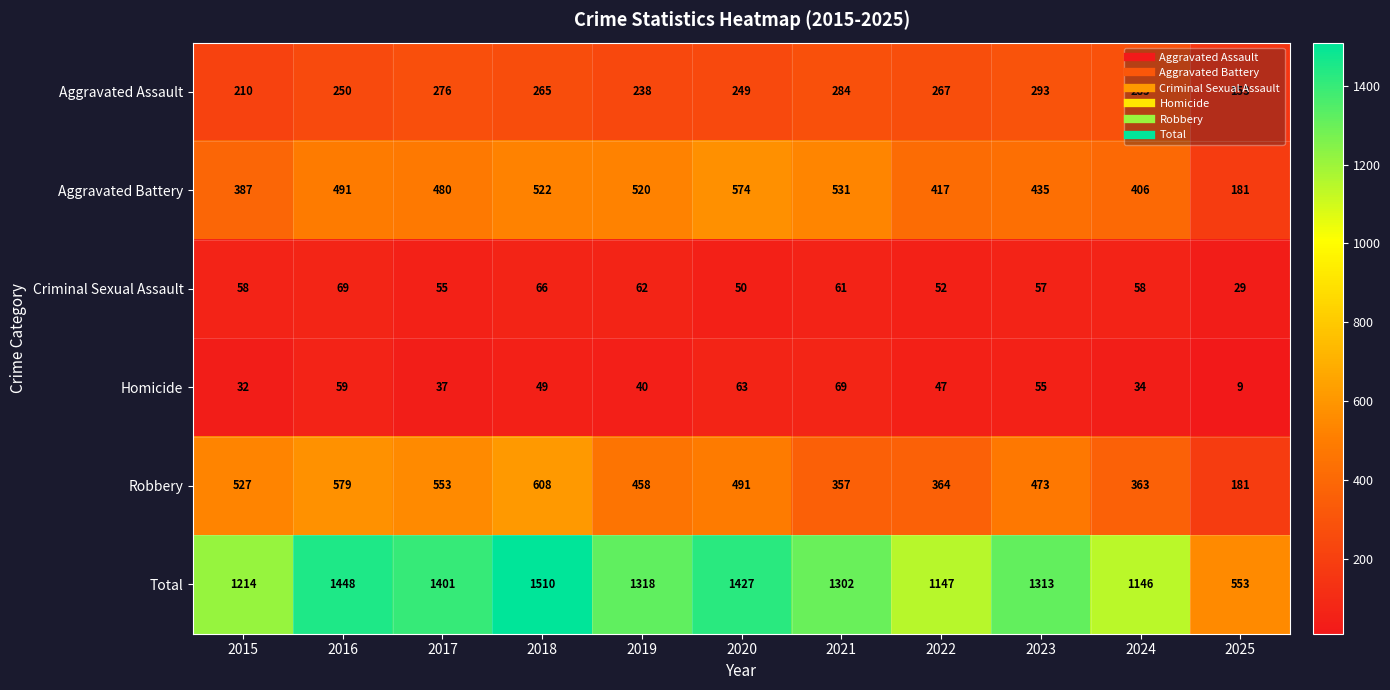

Which series has the largest total across all categories?

Total